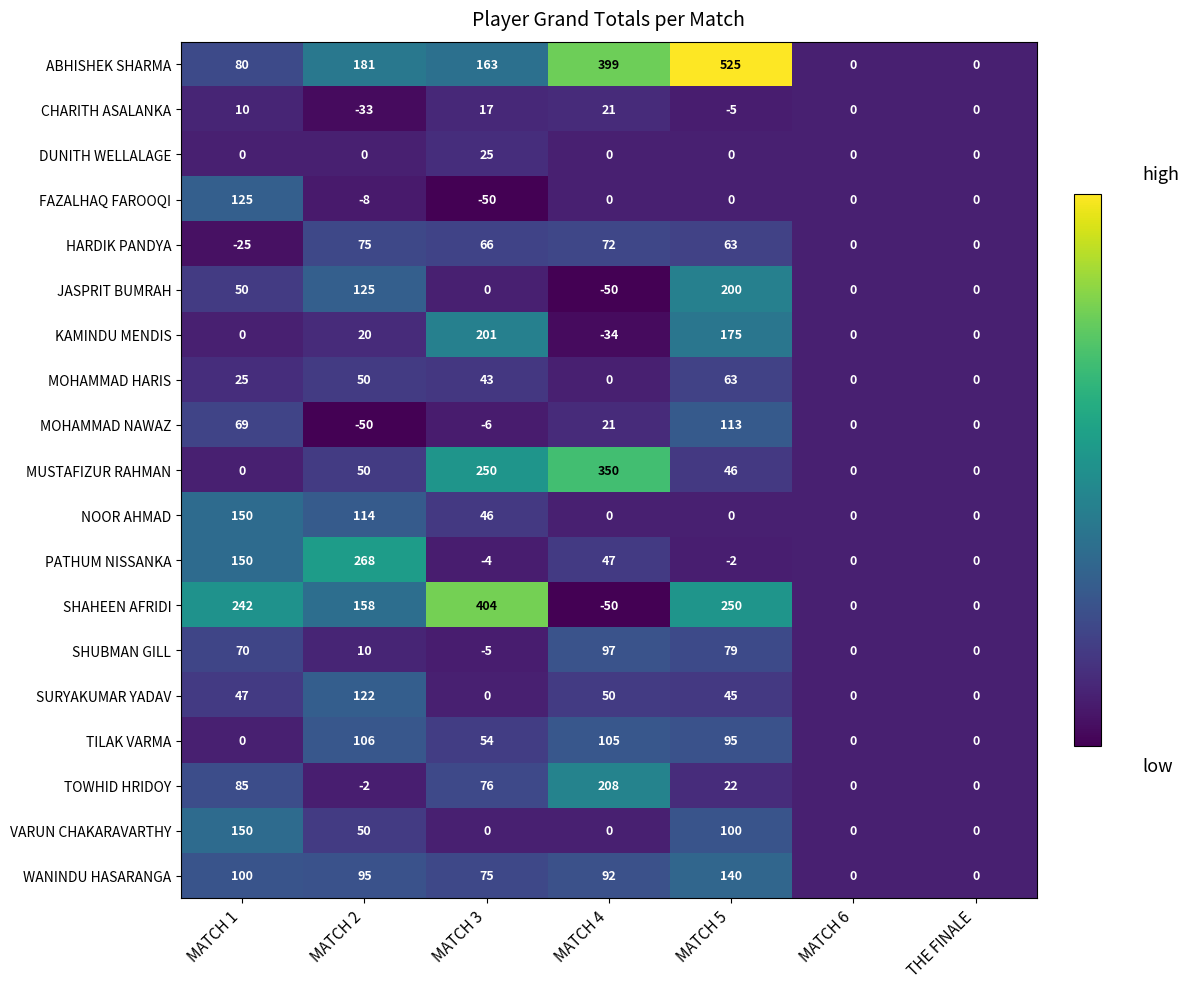

What is the difference between the MUSTAFIZUR RAHMAN values at MATCH 3 and MATCH 4?

100